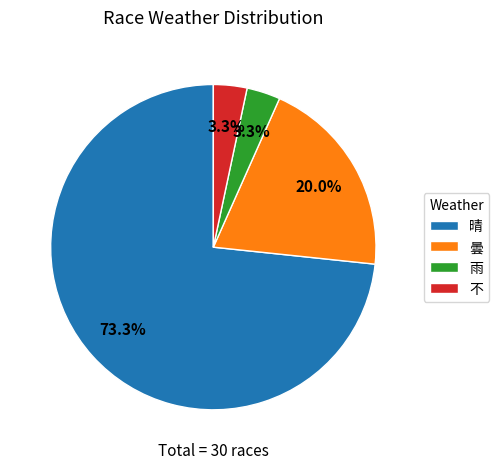

Which slice is the largest?

晴